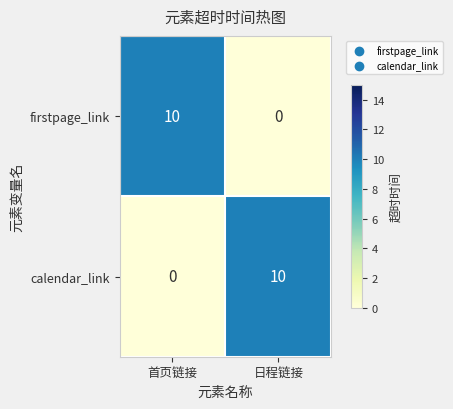

How many data points in firstpage_link are less than 10?

1